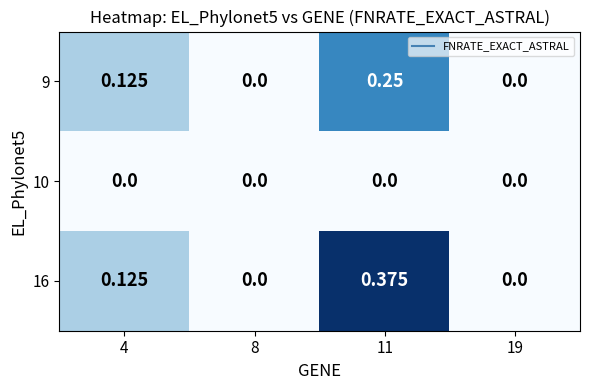

Is the value of 10 at 11 greater than the value of 9 at 4?

No